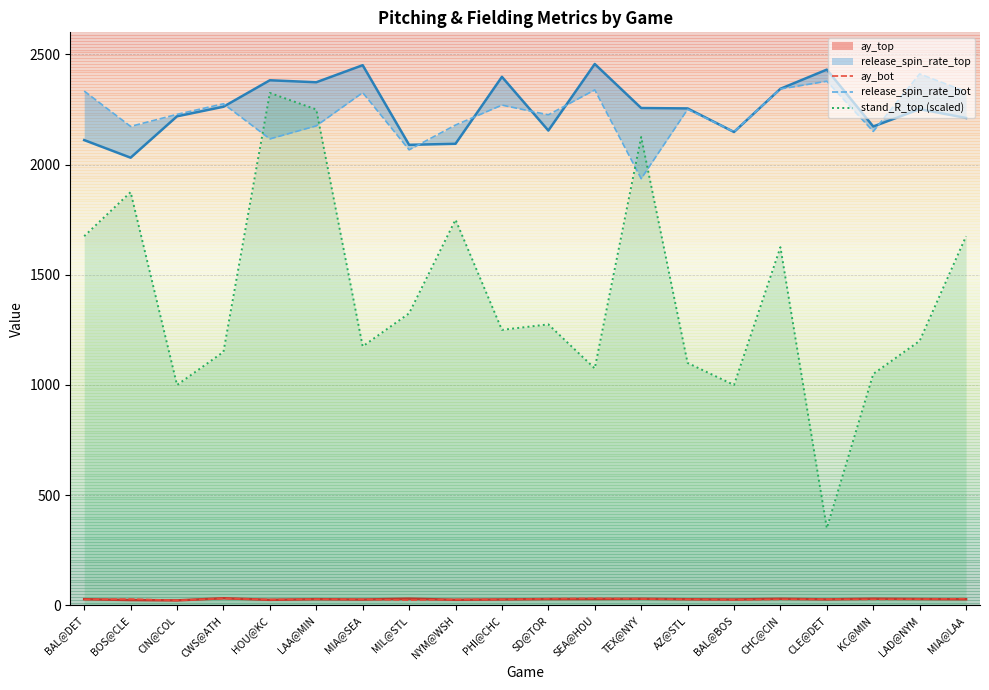

The ay_top series shows 28.8 at LAD@NYM. True or false?

True